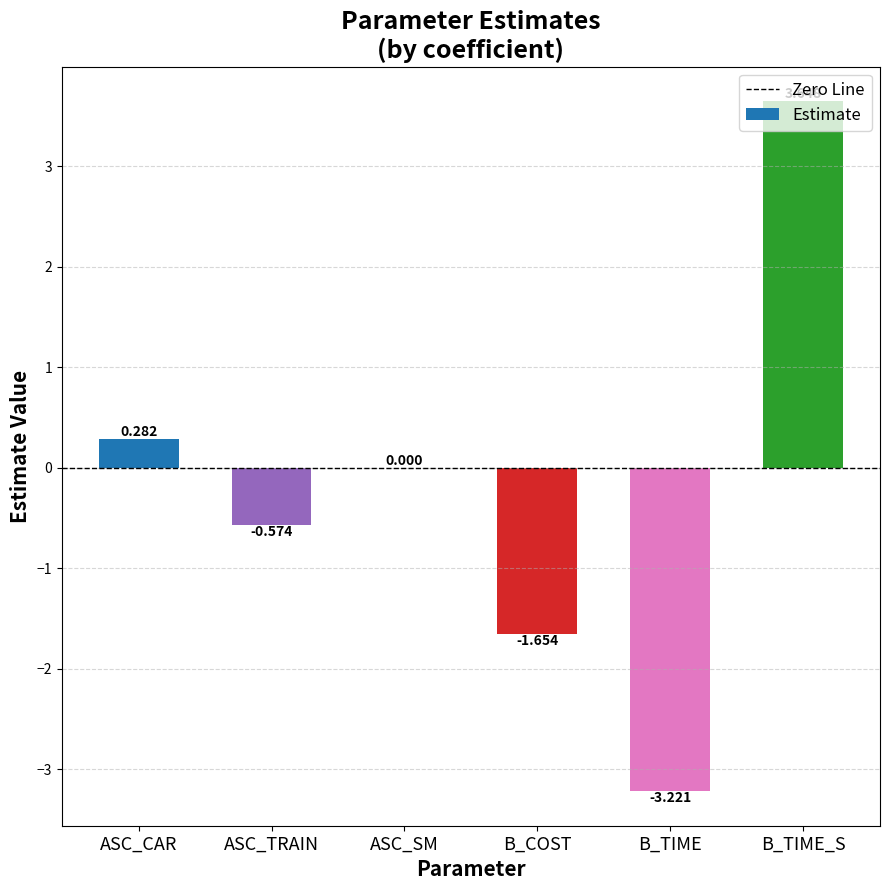

Where does the data first go above 0?

ASC_CAR